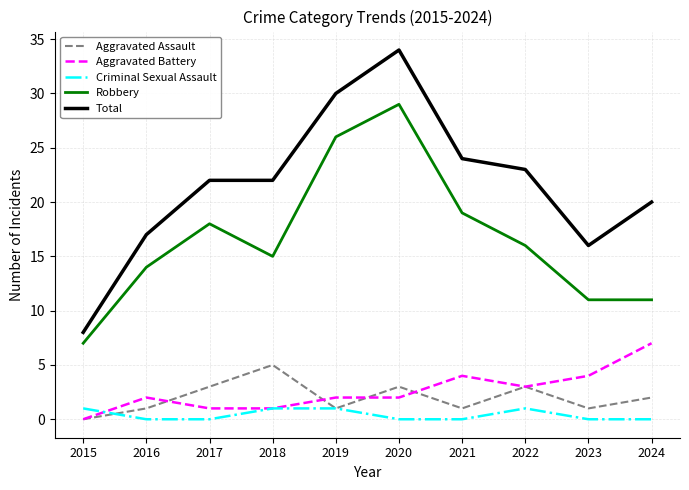

Count the number of categories in the chart.

10